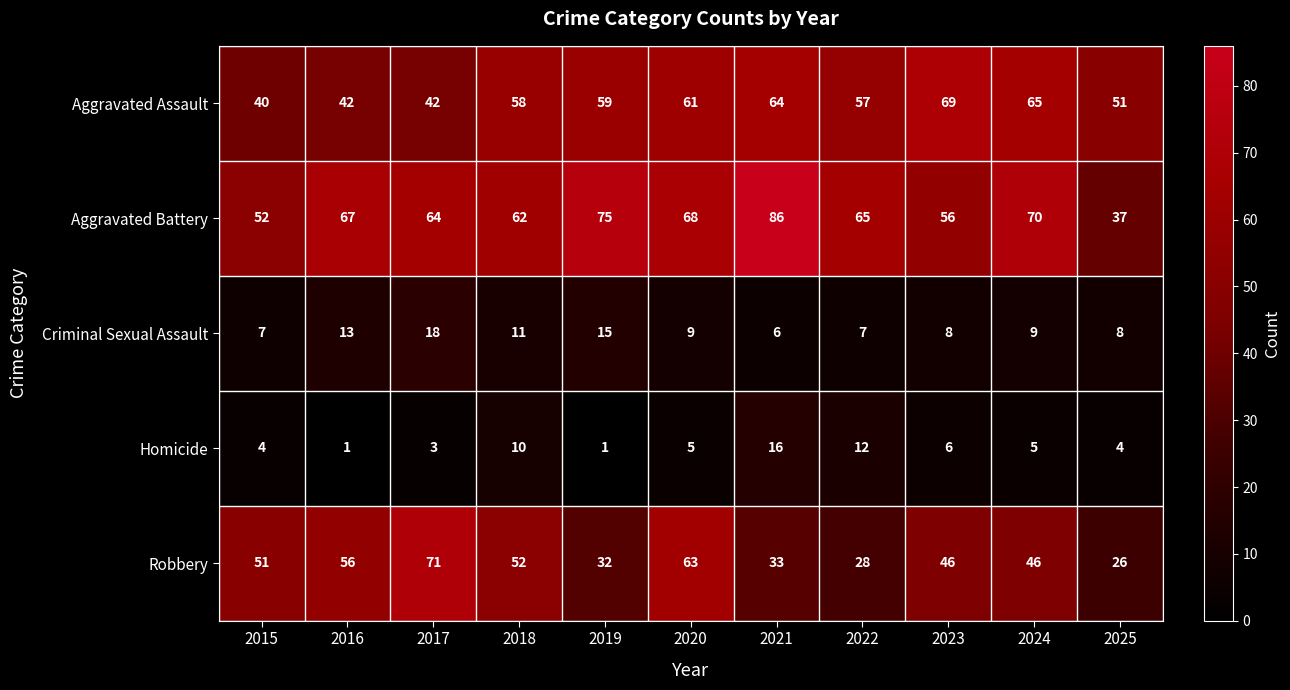

At 2018, list the series in order from smallest to largest.

Homicide, Criminal Sexual Assault, Robbery, Aggravated Assault, Aggravated Battery